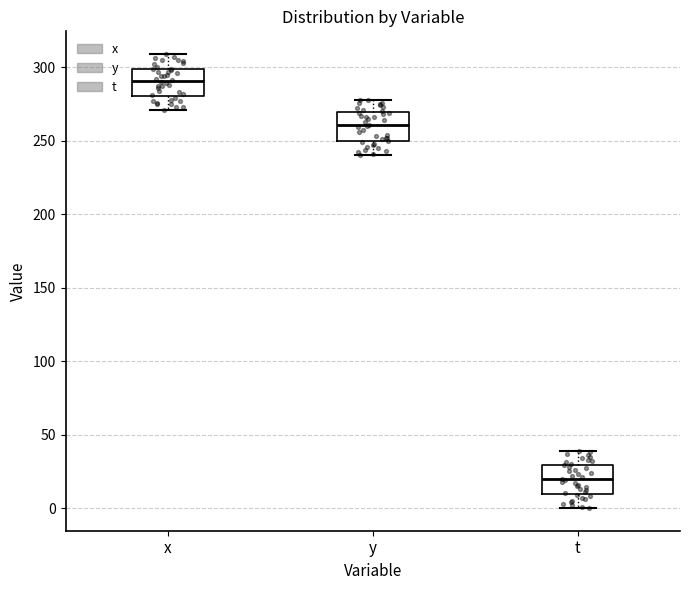

Which box has the highest median line?

x